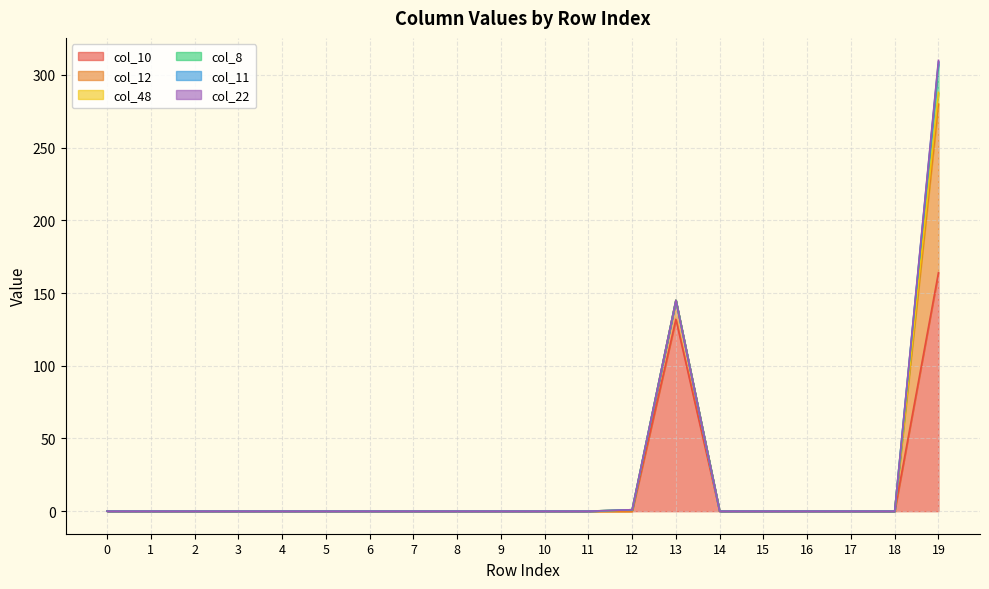

True or false: col_11 and col_10 cross at least once.

False